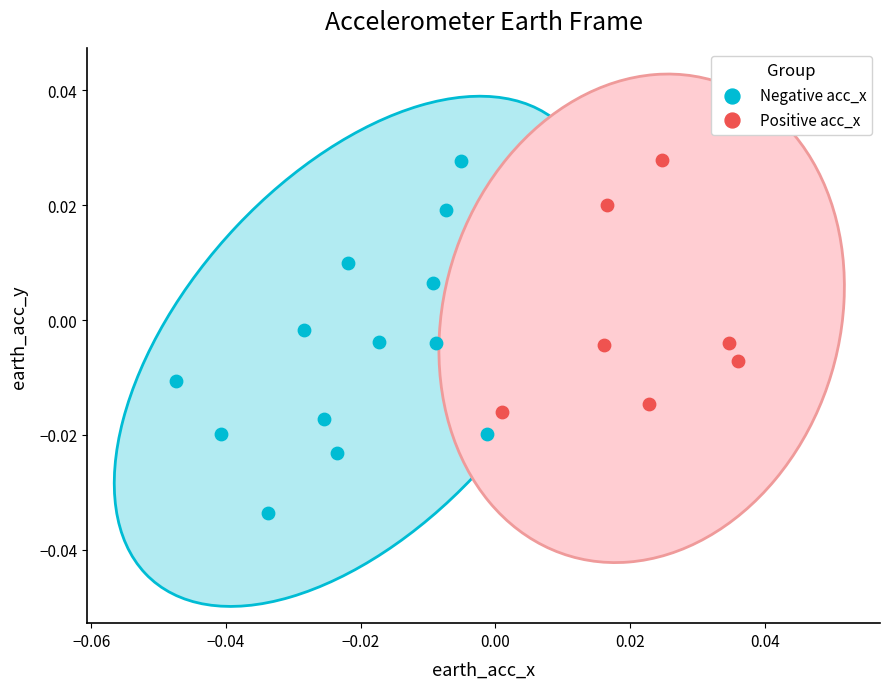

Which series has the widest spread of Y values?

Negative acc_x